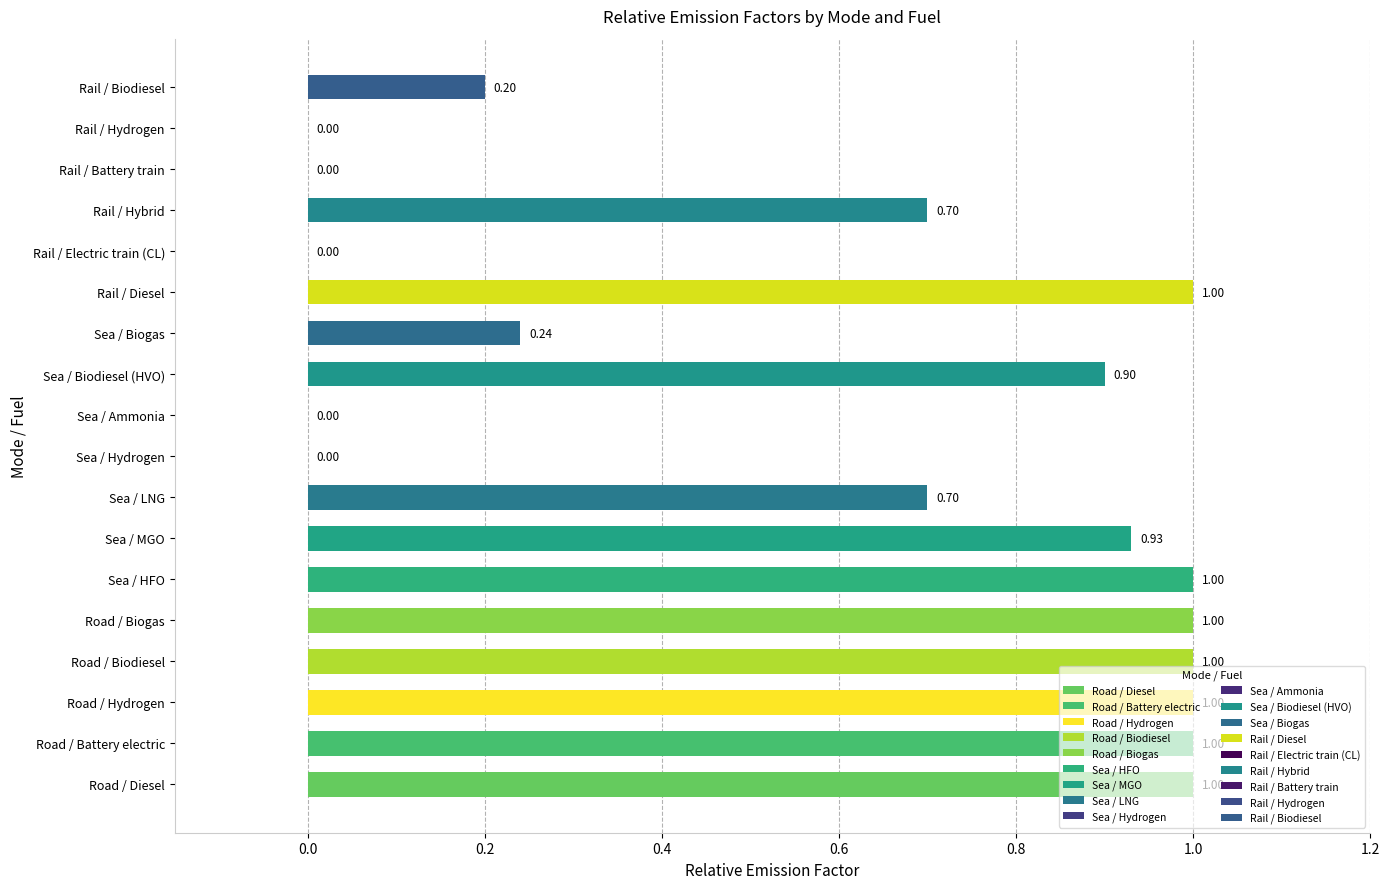

What is the difference between the values at Road / Biogas and Rail / Hydrogen?

1.0